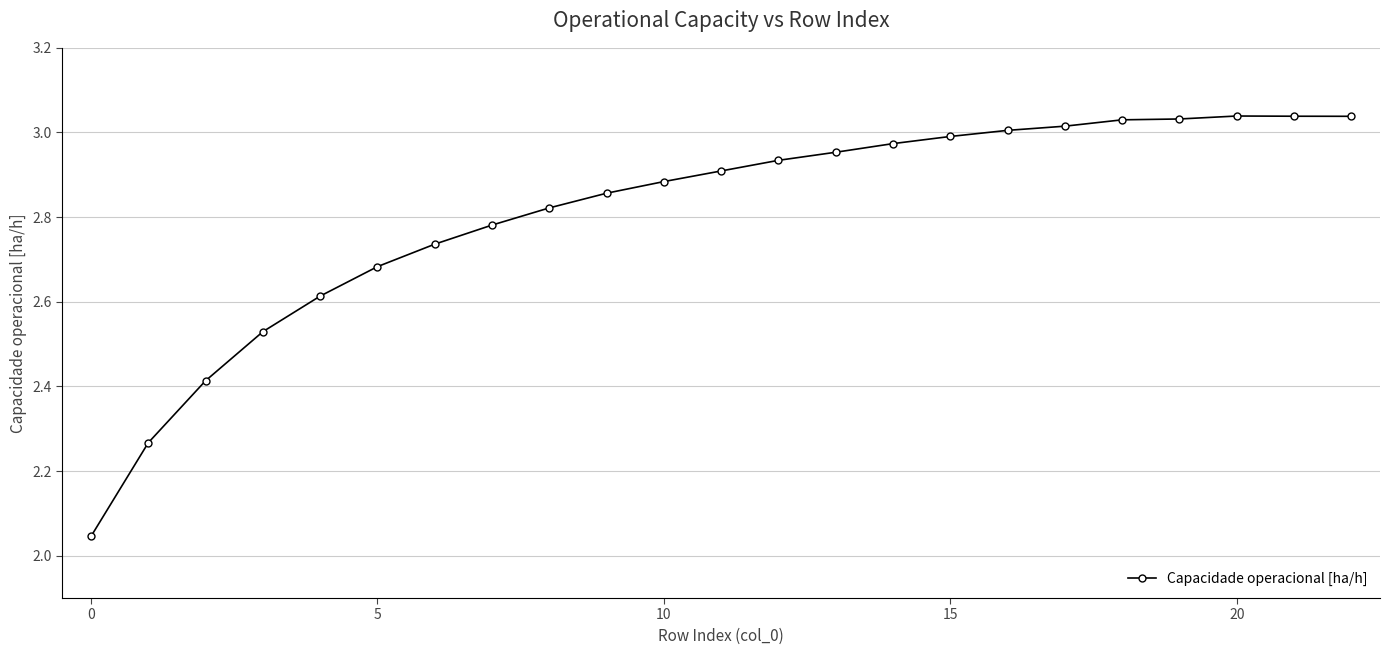

What is the sum of all values?

64.6